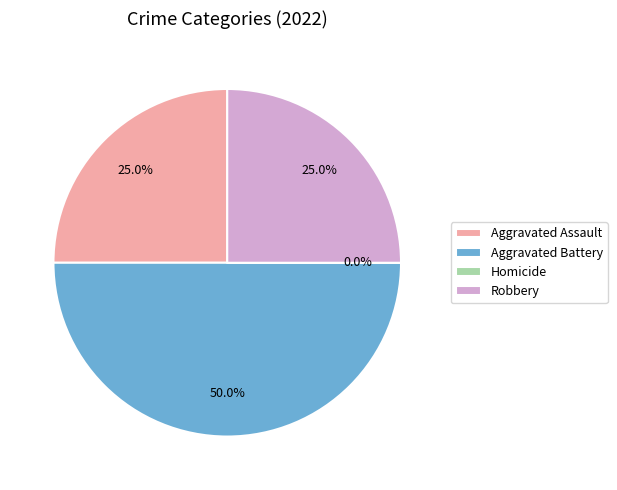

Is it true that Aggravated Battery is 55% of the pie?

False